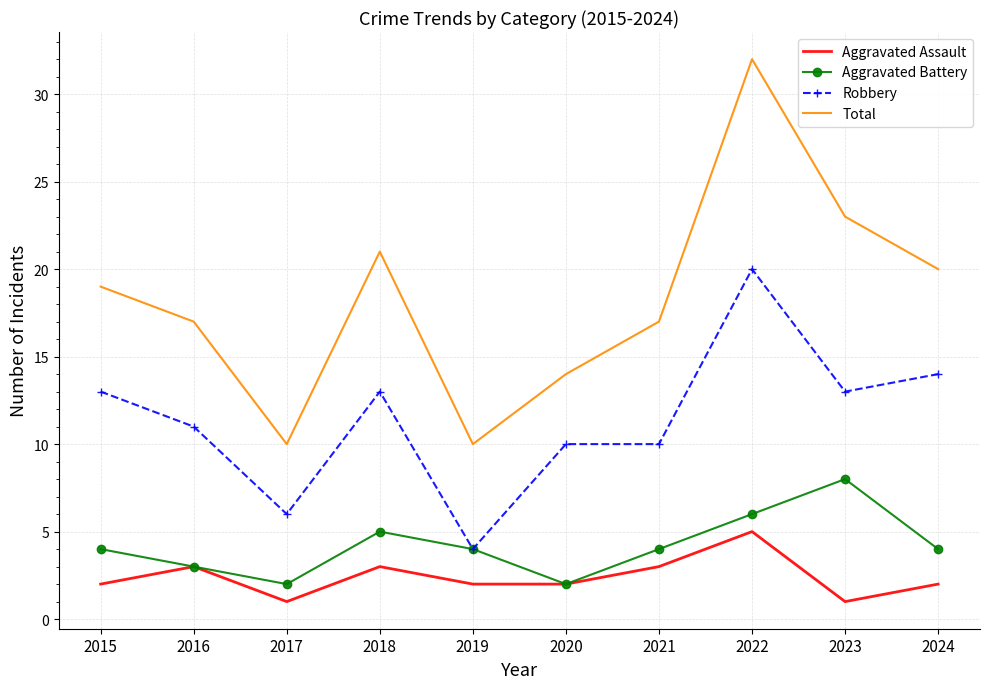

The Total series shows 23 at 2023. True or false?

True